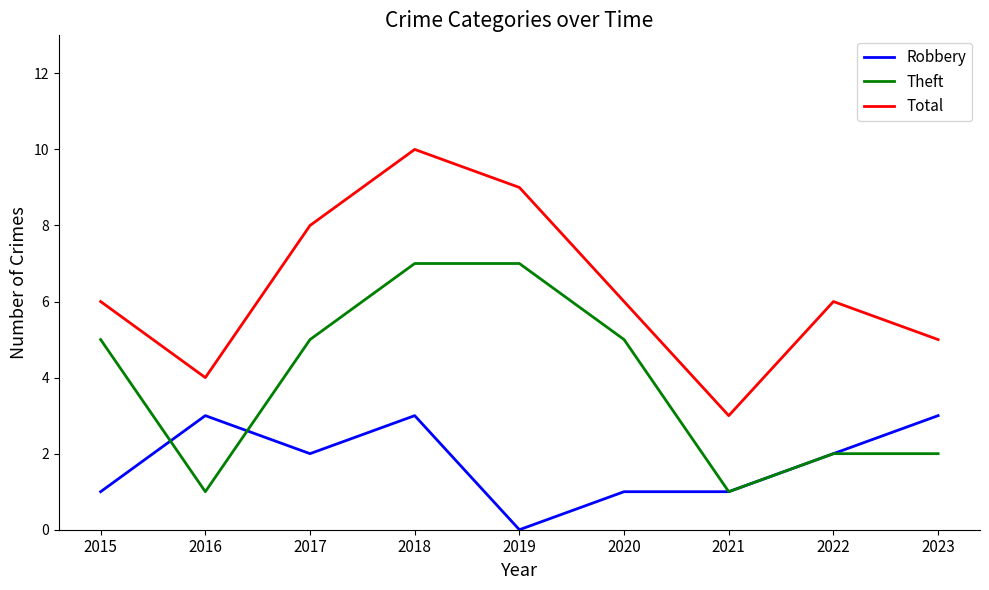

At which category does Theft reach its first local valley?

2016